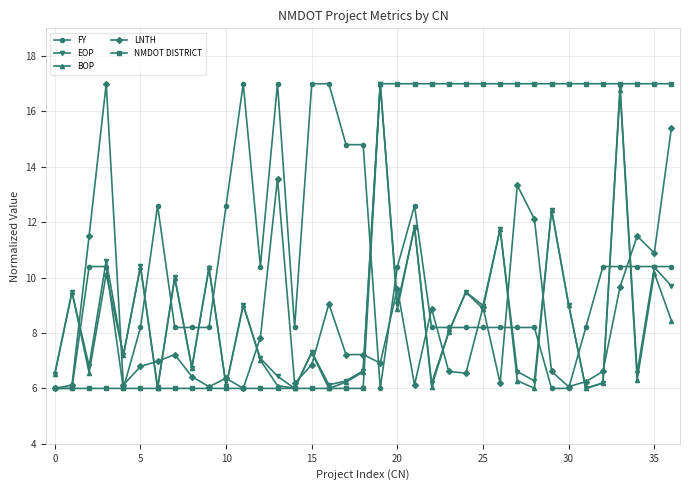

True or false: FY has more than 1 interior local peaks.

True